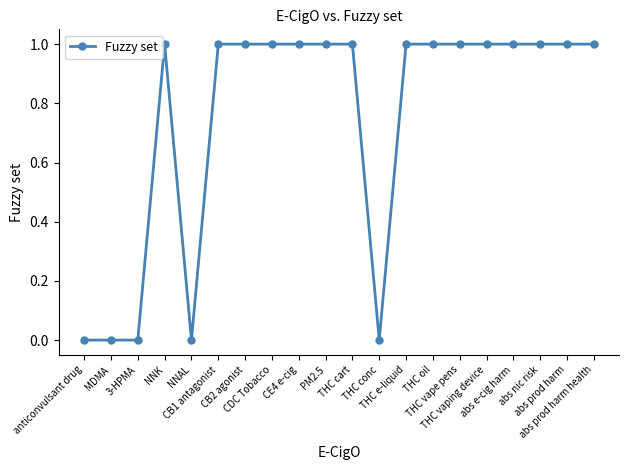

Is it true that the value at PM2.5 is 1?

True